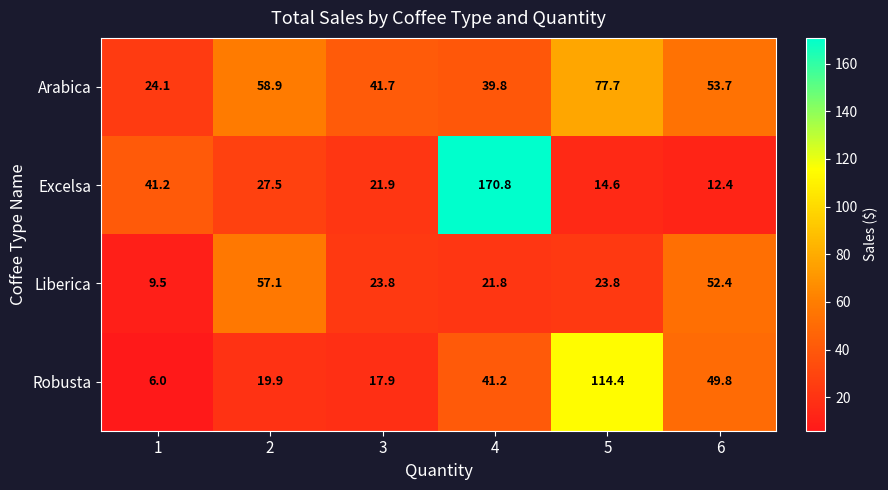

What is the sum of the Liberica values at 3 and 1?

33.3